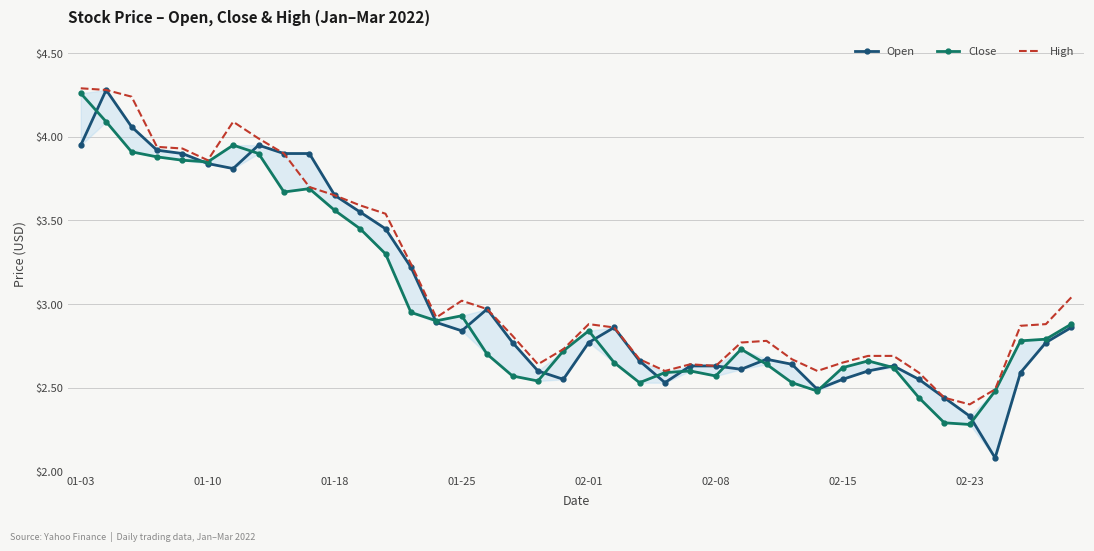

What is the label of the 1st point from the left?

01-03